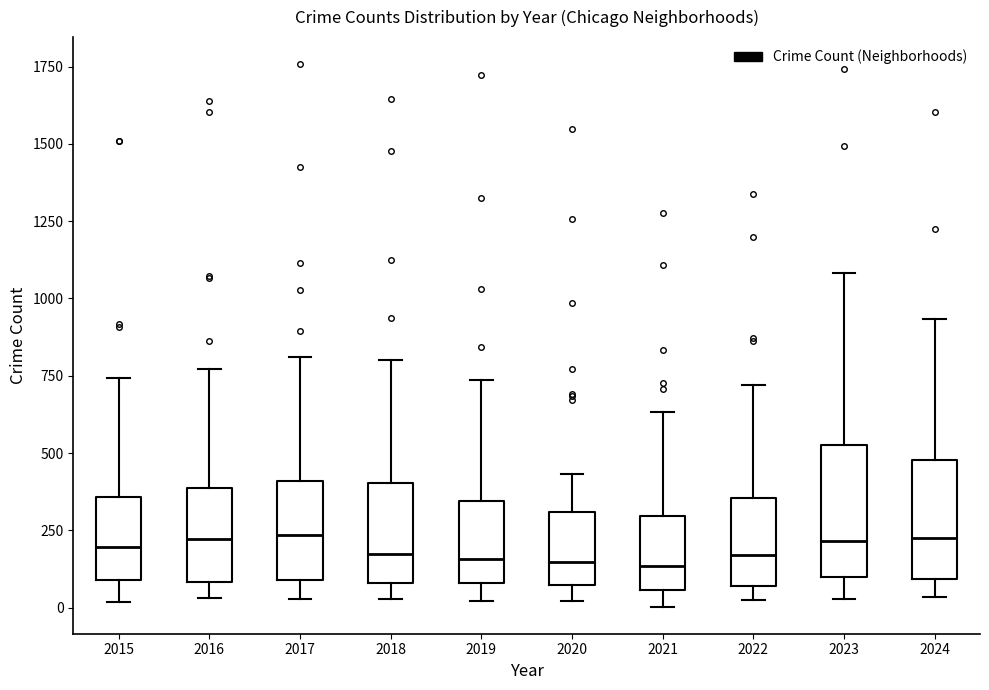

Reading left to right, read every box against the y-axis: the position of its median line, the range the box covers, and the ends of its whiskers. The values are not printed on the chart, so give them approximately, as read against the axis.

2015: median 200, box 100 to 350, whiskers 0 to 750
2016: median 200, box 100 to 400, whiskers 50 to 750
2017: median 250, box 100 to 400, whiskers 50 to 800
2018: median 150, box 100 to 400, whiskers 50 to 800
2019: median 150, box 100 to 350, whiskers 0 to 750
2020: median 150, box 50 to 300, whiskers 0 to 450
2021: median 150, box 50 to 300, whiskers 0 to 650
2022: median 150, box 50 to 350, whiskers 50 (just below the box's lower edge) to 700
2023: median 200, box 100 to 550, whiskers 50 to 1100
2024: median 200, box 100 to 500, whiskers 50 to 950